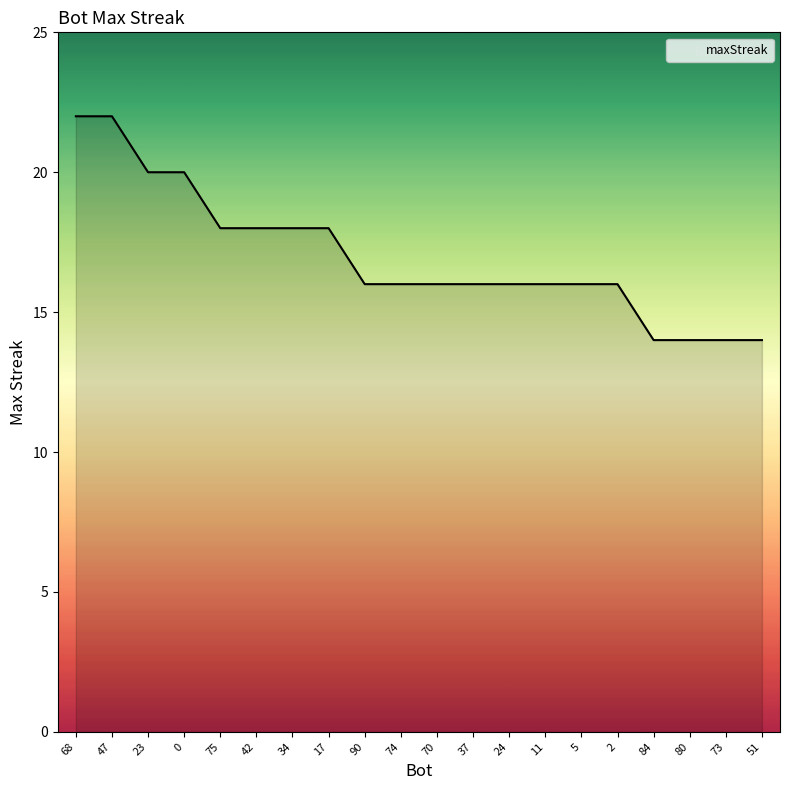

What is the change in value from 42 to 11?

-2